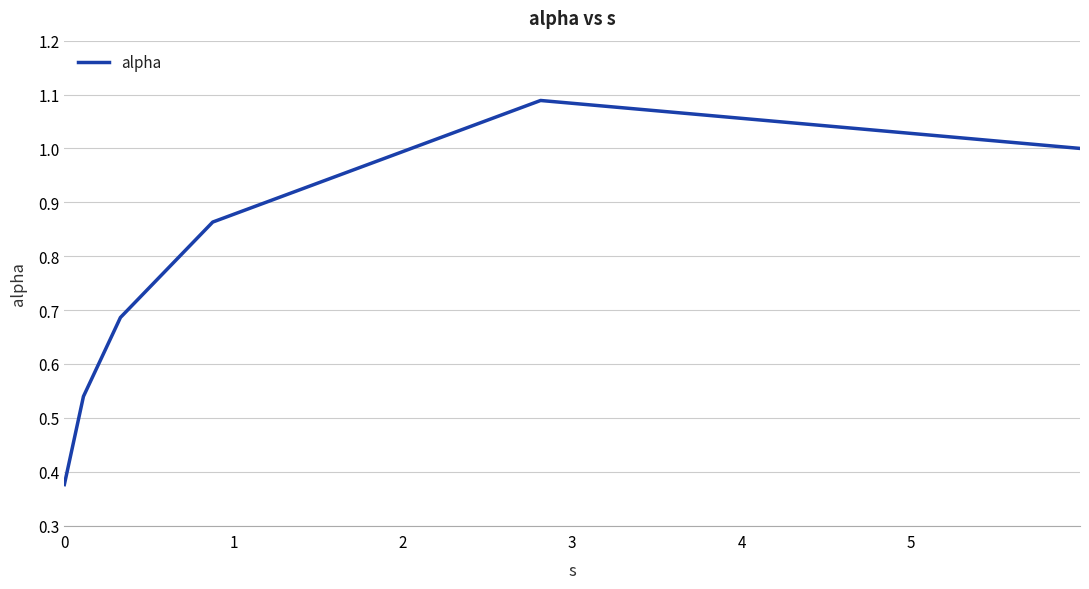

What is the difference between the second highest and minimum values?

0.6